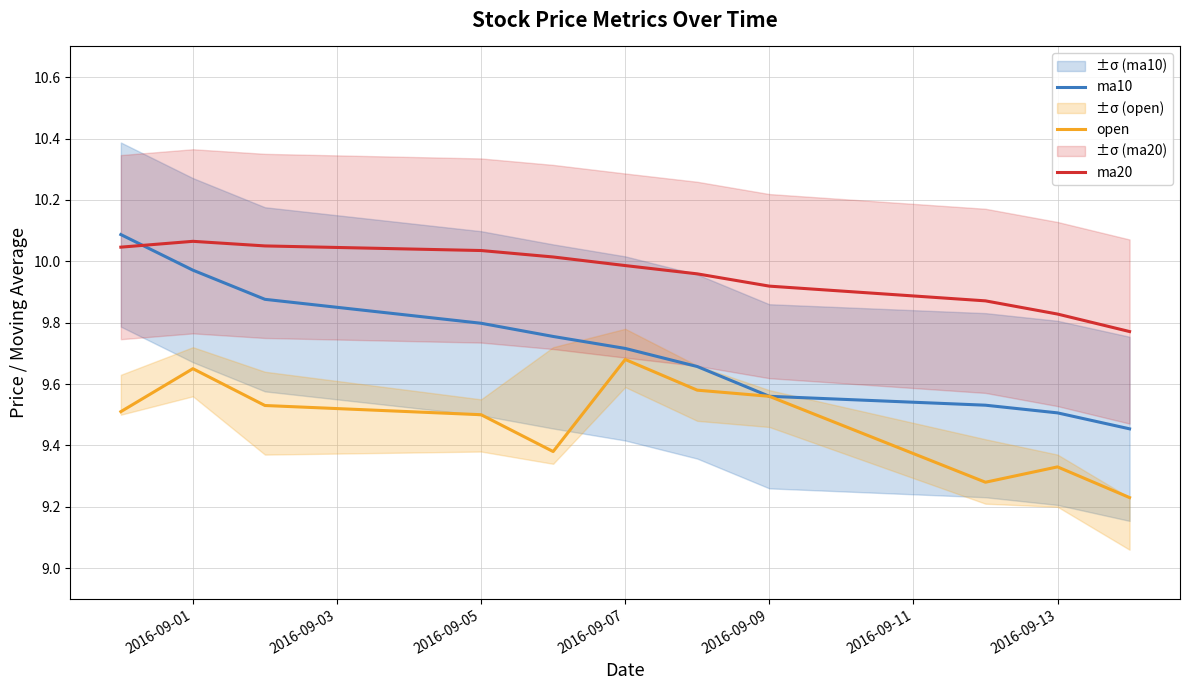

Which series ends up on top after the final intersection of ma10 and ma20?

ma20